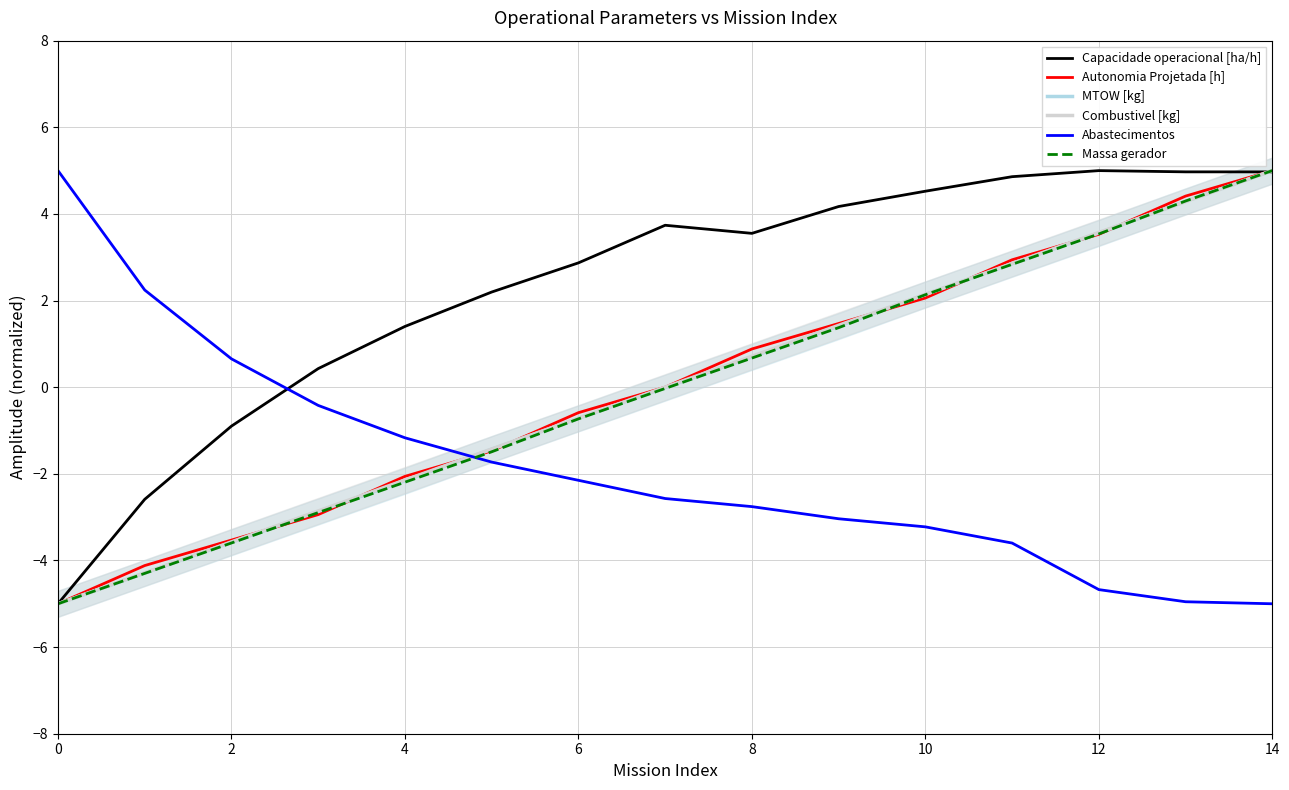

What is the difference between the Capacidade operacional [ha/h] values at 4 and 14?

3.6